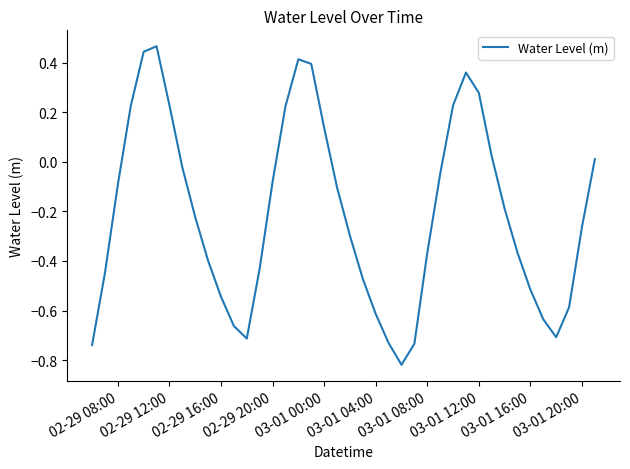

Is this an area chart (filled region under the line)?

No